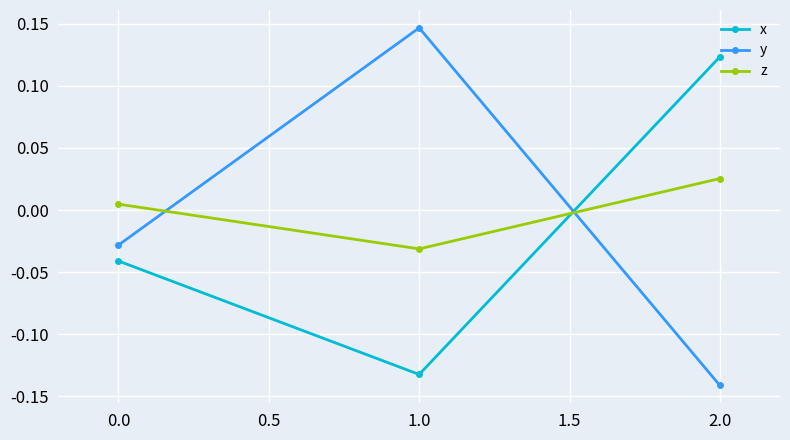

Where does the x series first go above 0?

2.0